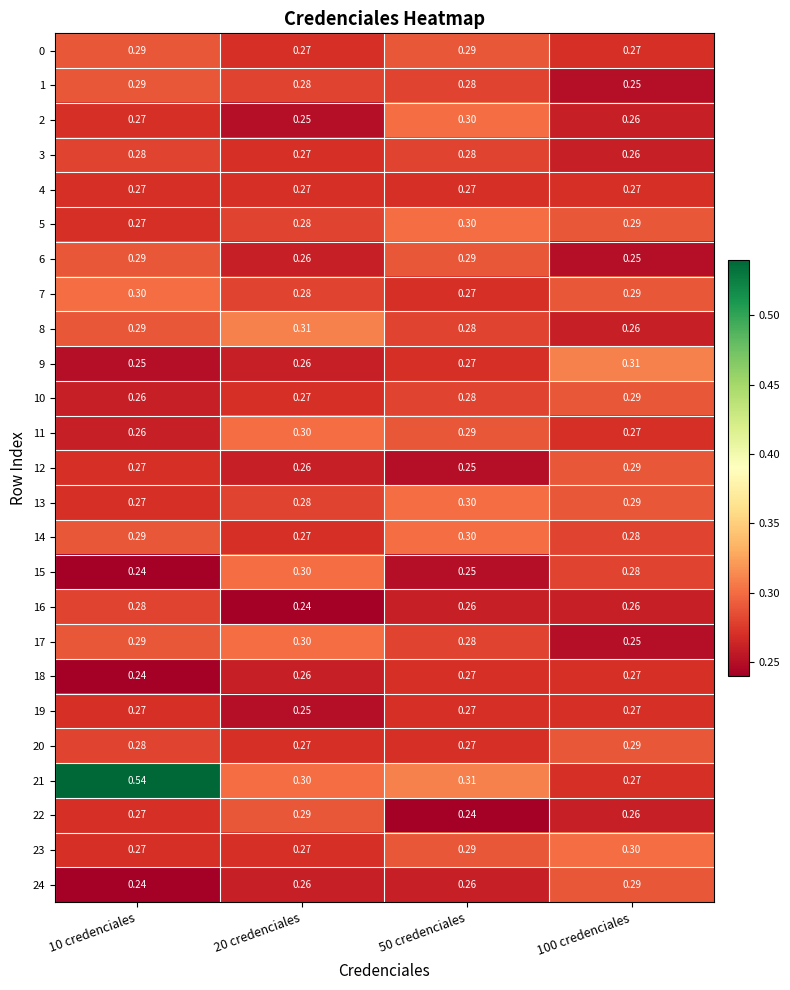

Which series has the largest range (max minus min)?

21